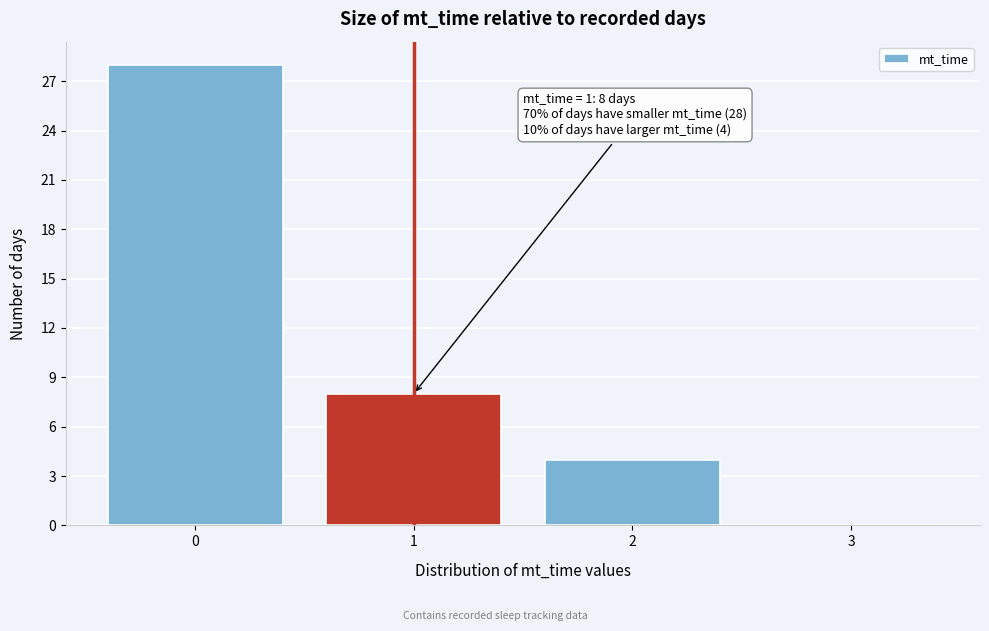

Reading right to left, extract all data points from this chart.

3=0	2=4	1=8	0=28